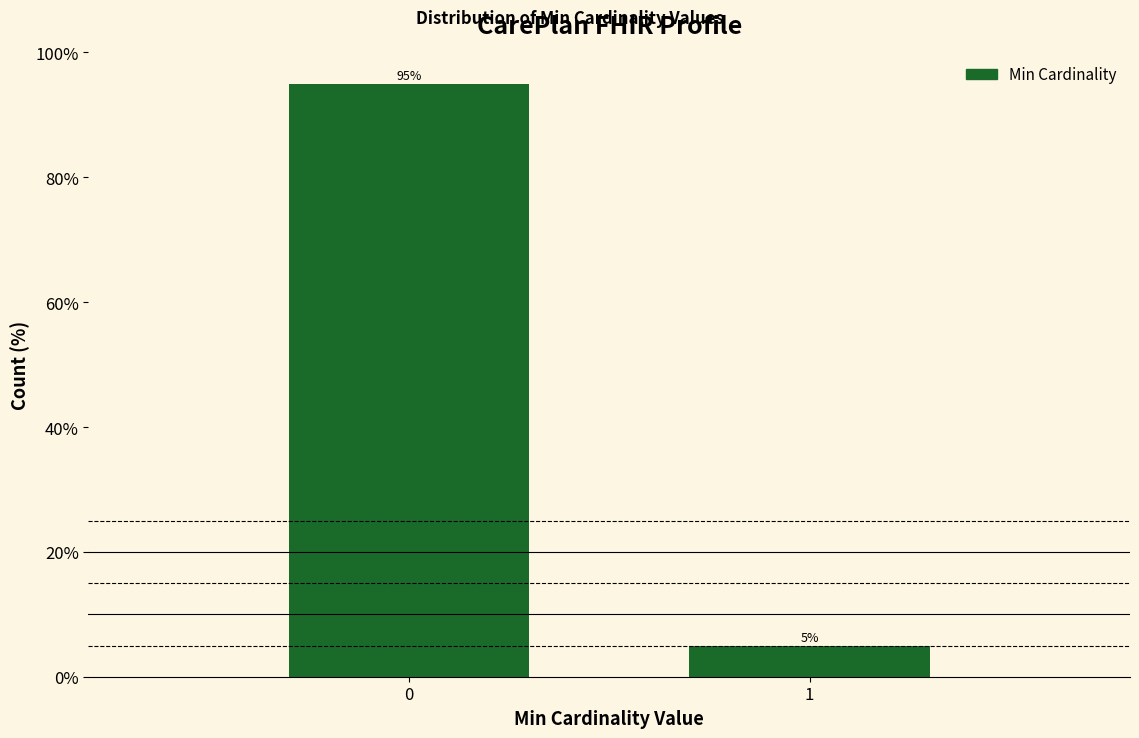

Reading left to right, transcribe all the data shown in this chart.

95	5